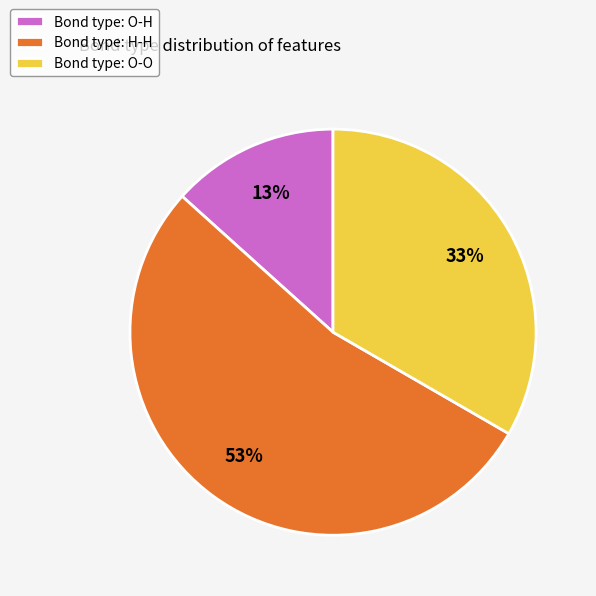

Which slice is the largest?

Bond type: H-H